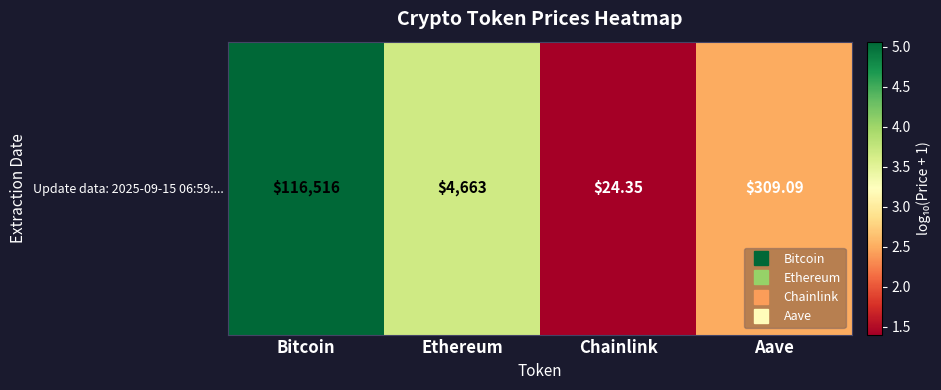

What is the difference between the second highest and second lowest values?

1.2